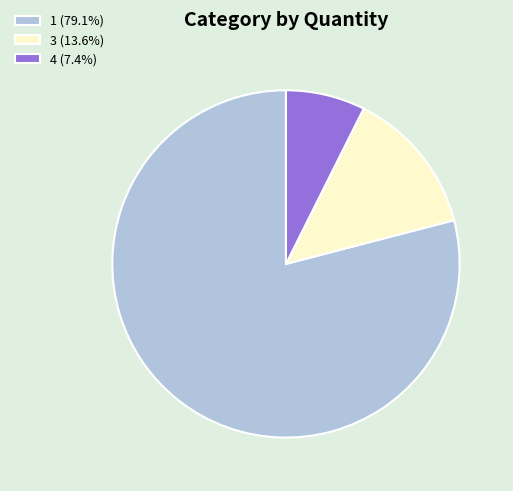

Do 3 and 4 together represent more than half of the pie?

No